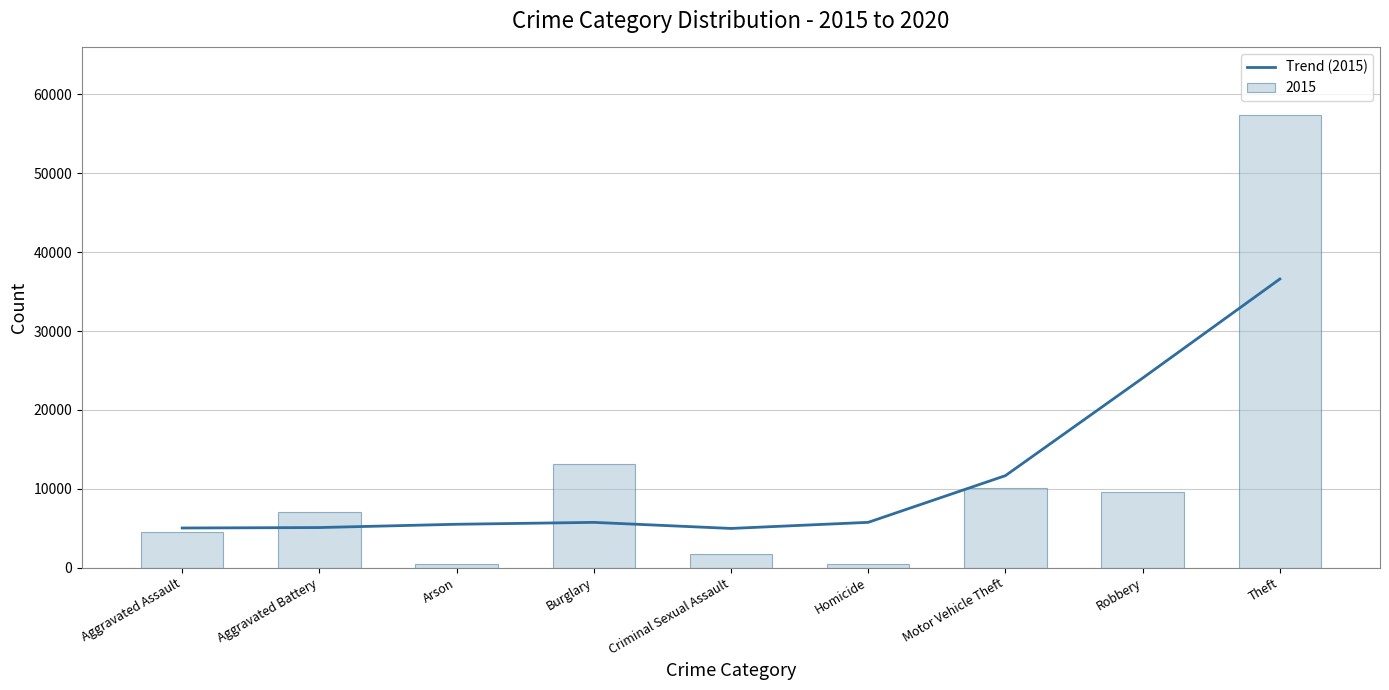

Which label corresponds to the largest value in the chart?

Theft